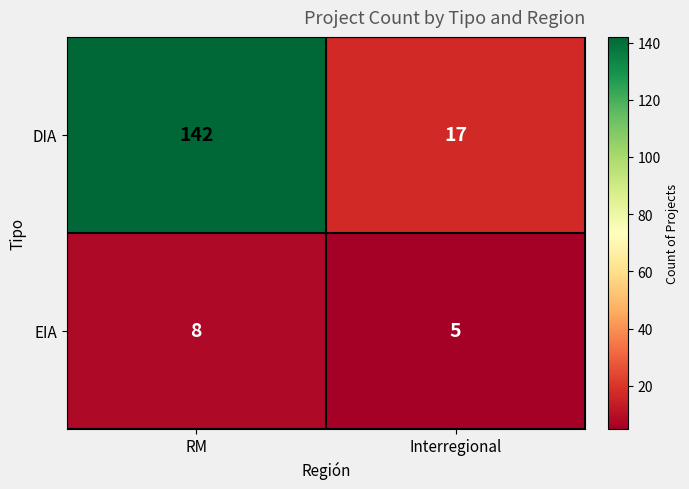

Reading right to left, what are all the values shown in this chart?

DIA: Interregional=17	RM=142
EIA: Interregional=5	RM=8